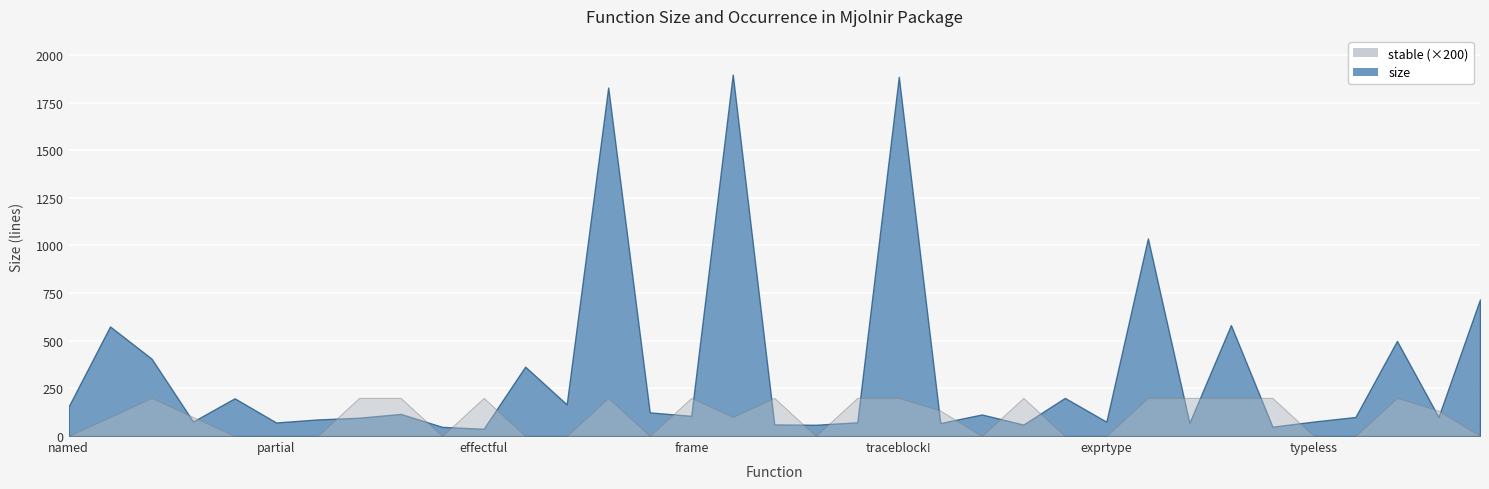

True or false: occurs and size intersect in this chart.

False